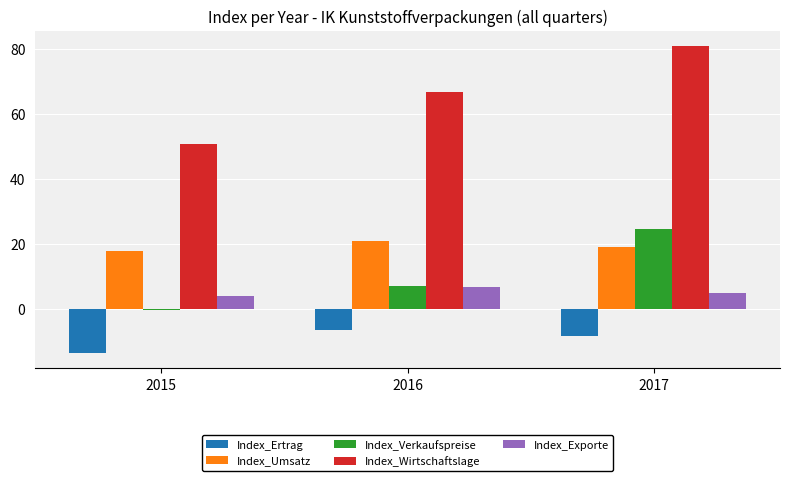

What is the minimum value for Index_Umsatz?

17.8